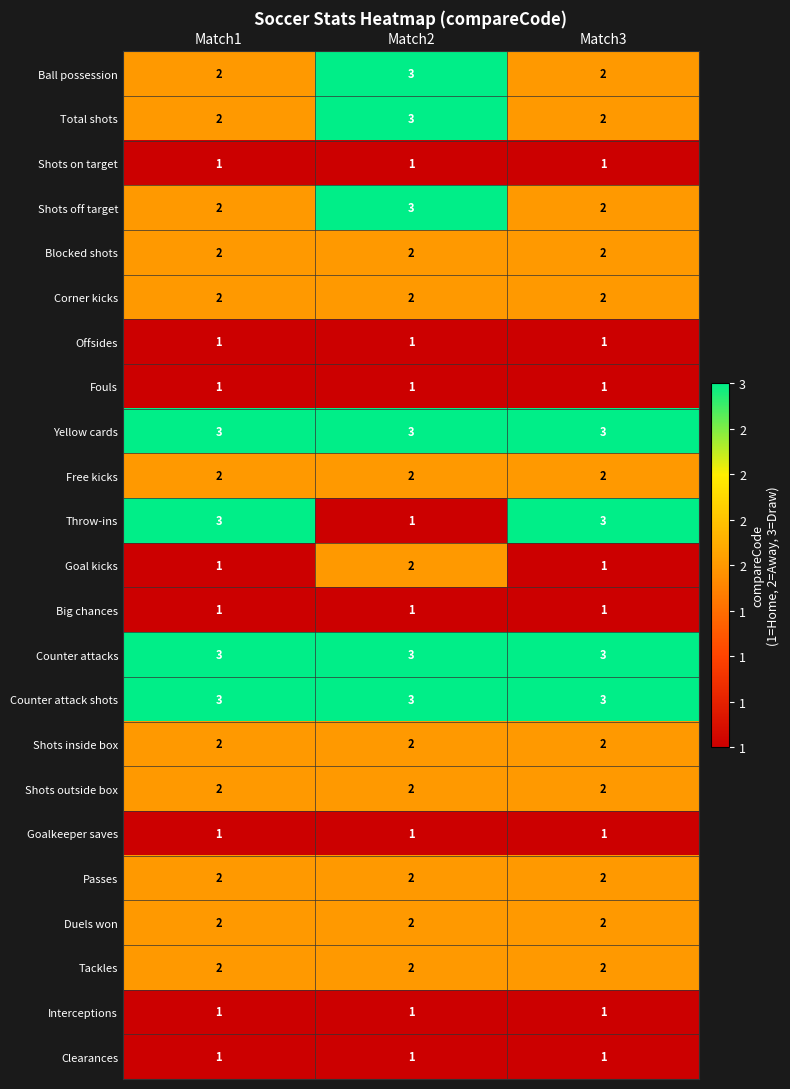

The value of Goal kicks at Match3 is 2. True or false?

False